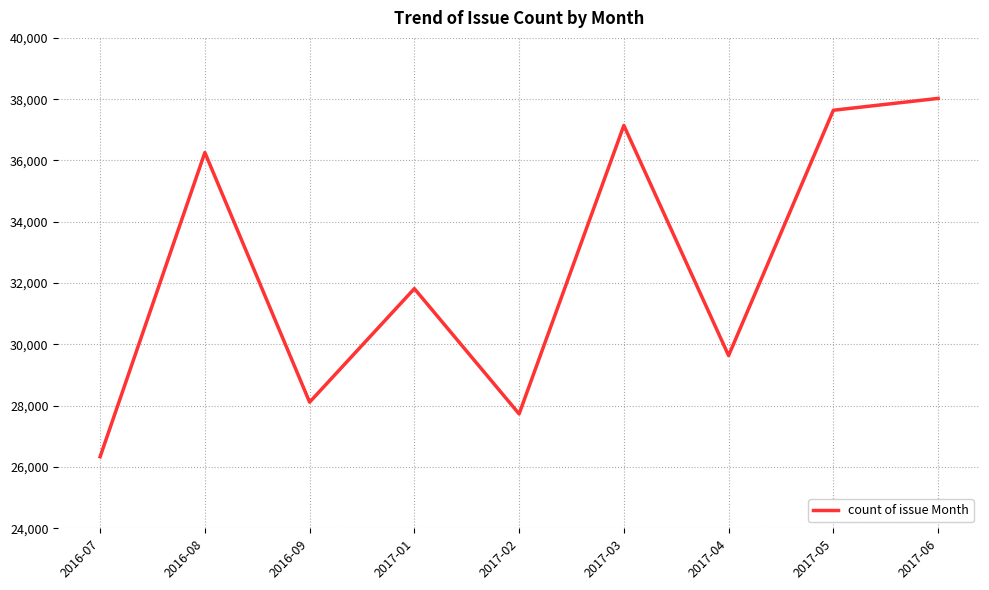

At which label is the value closest to 32180?

2017-01